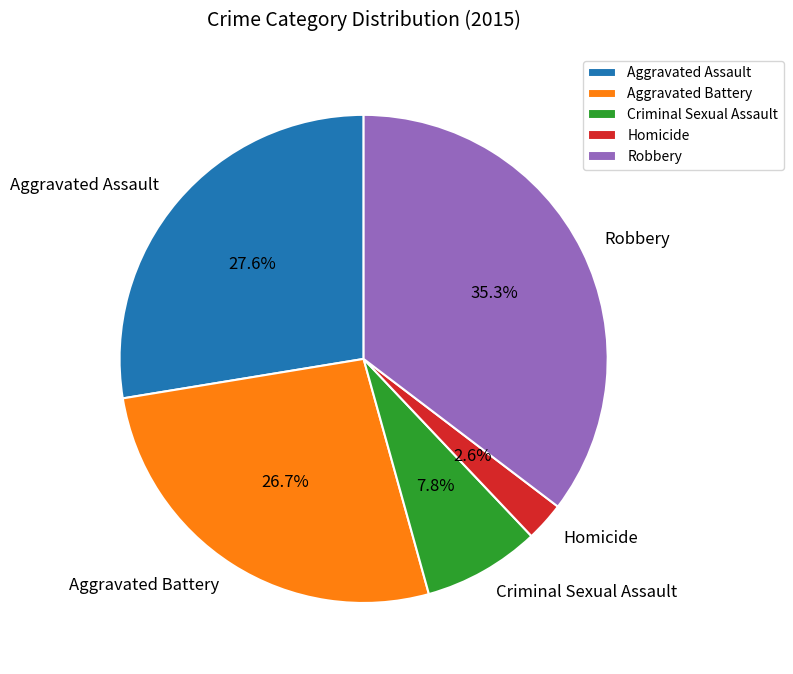

Which slice is the smallest?

Homicide